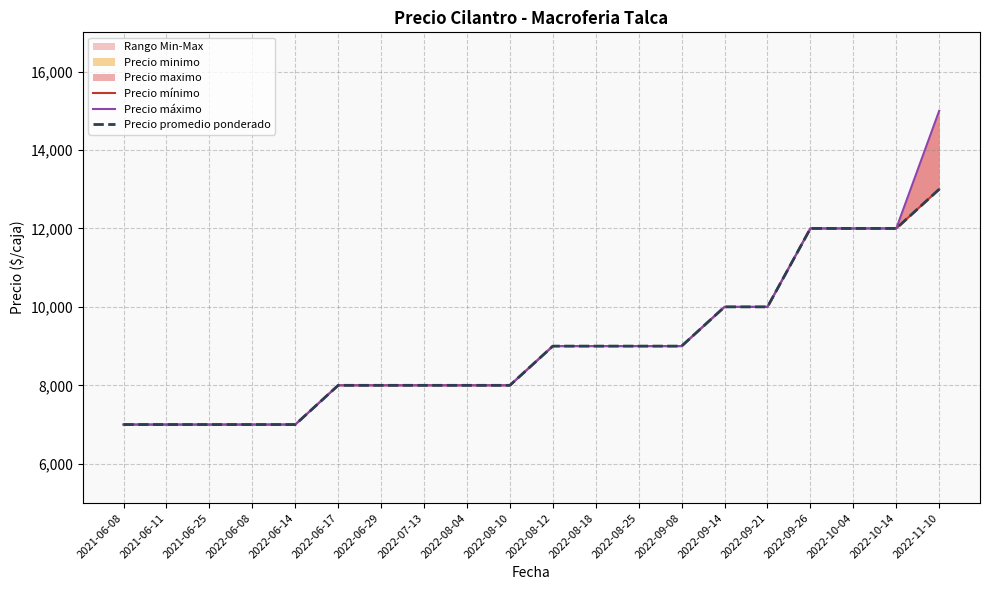

At which label does Precio mínimo first exceed 9000?

2022-09-14